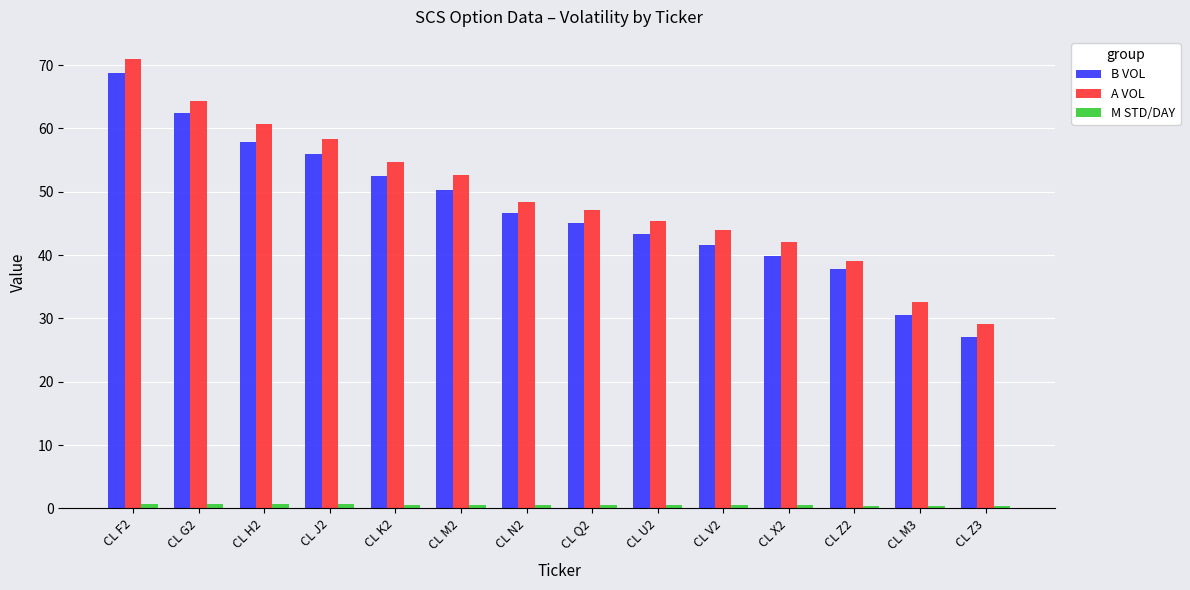

Which category has the highest value in the B VOL series?

CL F2